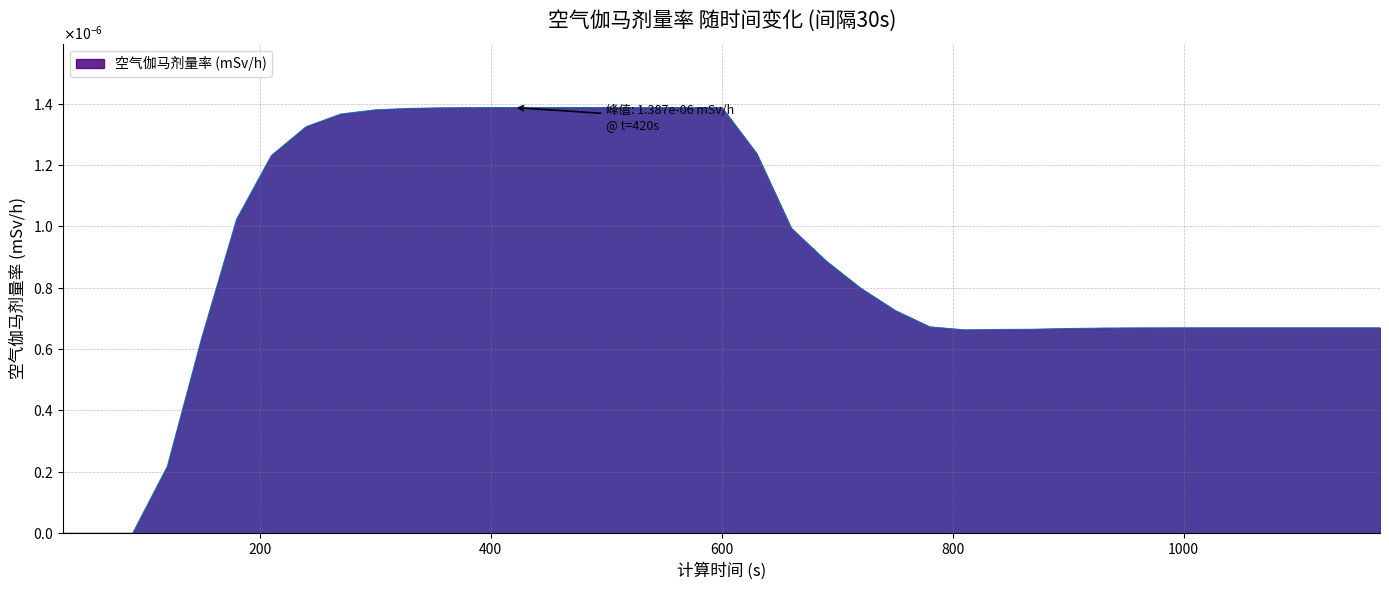

List the labels in order of value, largest first.

420, 450, 480, 510, 540, 570, 600, 390, 360, 330, 300, 270, 240, 630, 210, 180, 660, 690, 720, 750, 780, 990, 1020, 1050, 1080, 1110, 1140, 1170, 960, 930, 900, 870, 840, 810, 150, 120, 30, 60, 90